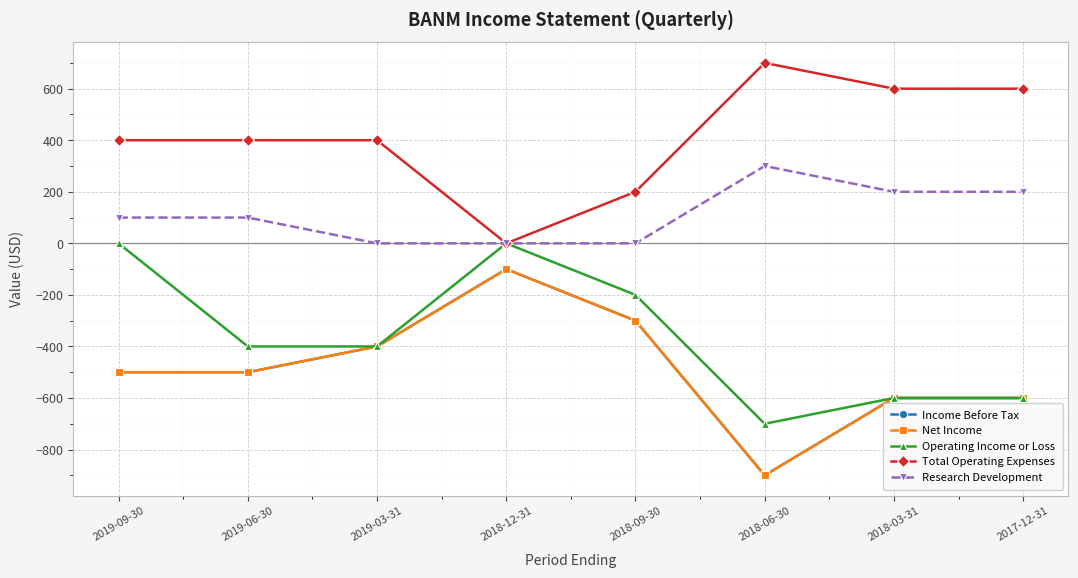

What is the difference between the maximum and second lowest values in the Net Income series?

500